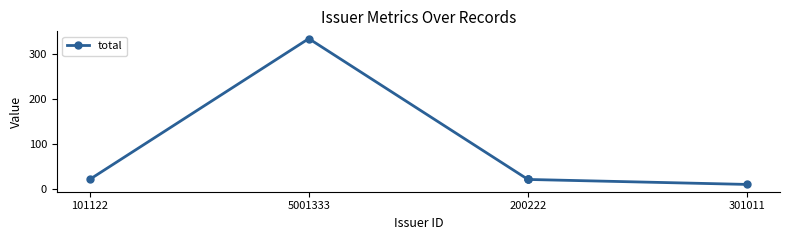

How many data points are less than 22?

1